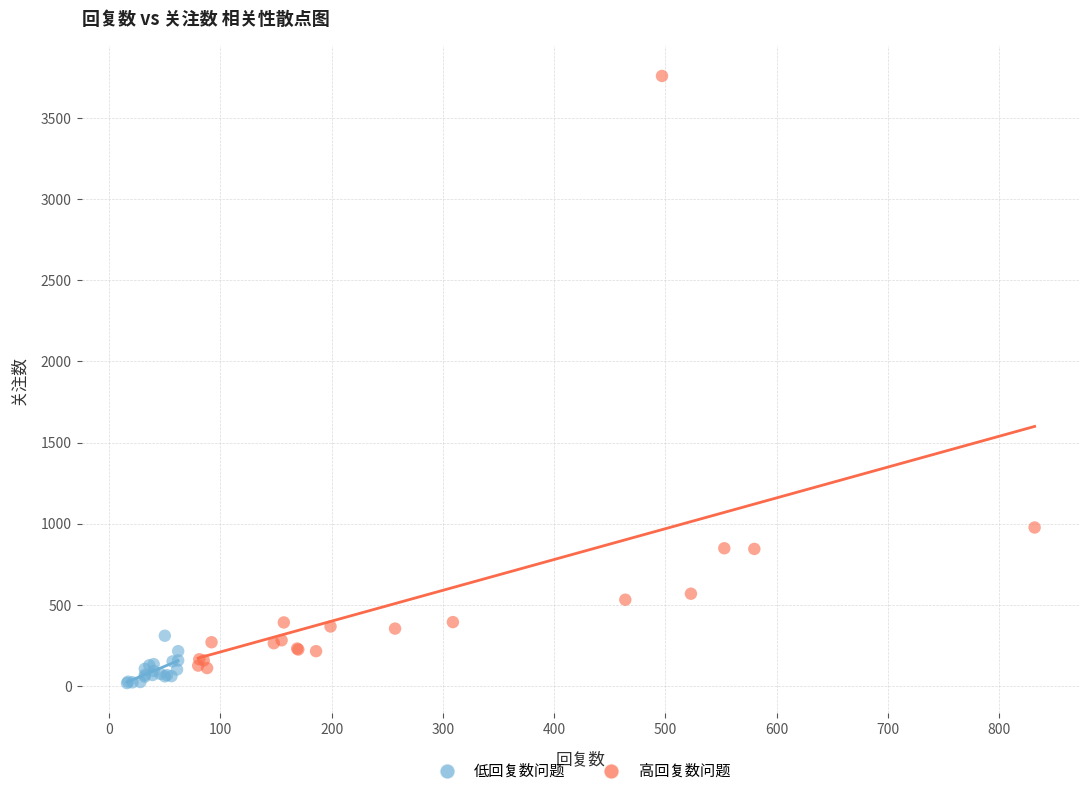

What are all the series names shown in the legend?

低回复数问题, 高回复数问题